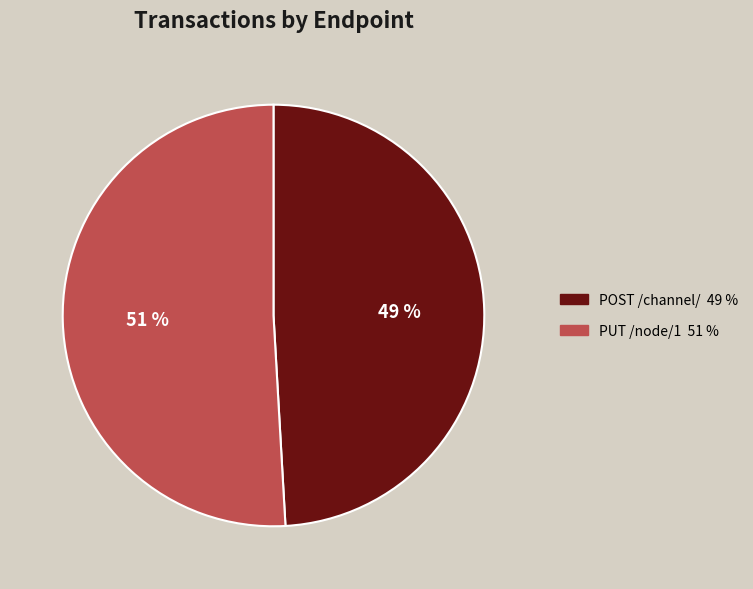

To the nearest percent, what portion does POST /channel/ represent?

49%